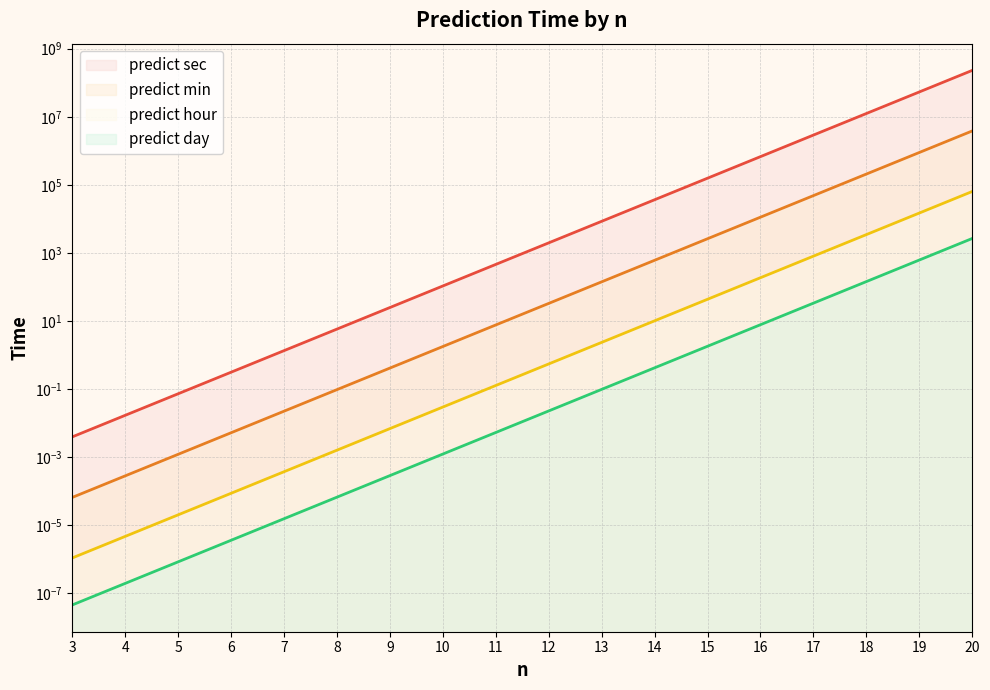

True or false: predict sec and predict hour intersect in this chart.

False